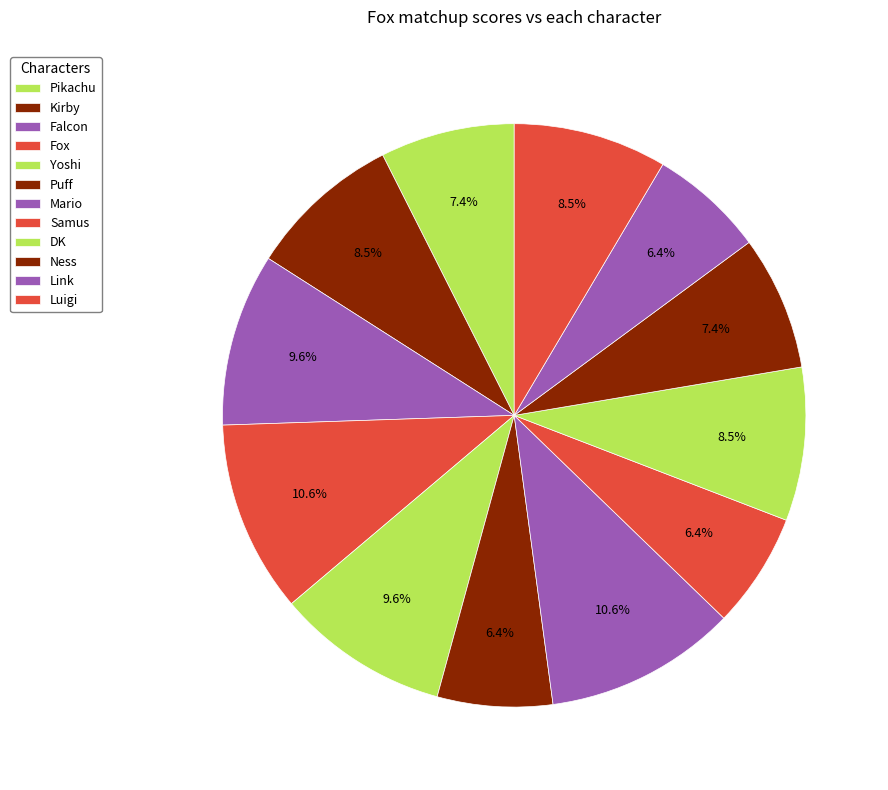

Count the number of slices in the pie.

12